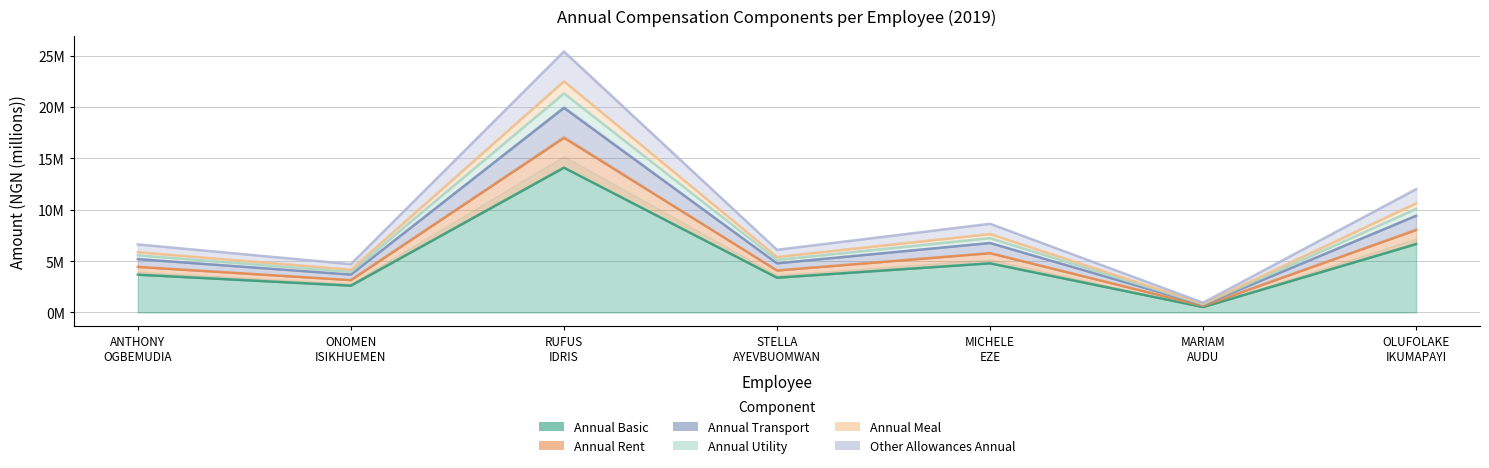

What is the lowest value of the annual_rent series?

0.7